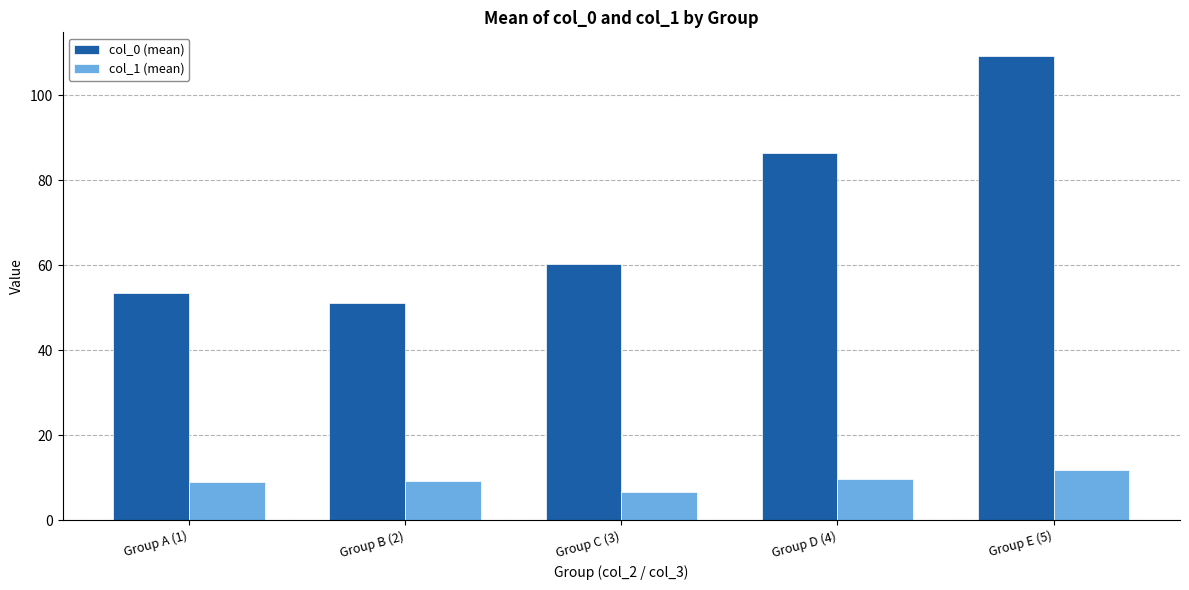

At which category is the sum across all series the highest?

Group E (5)